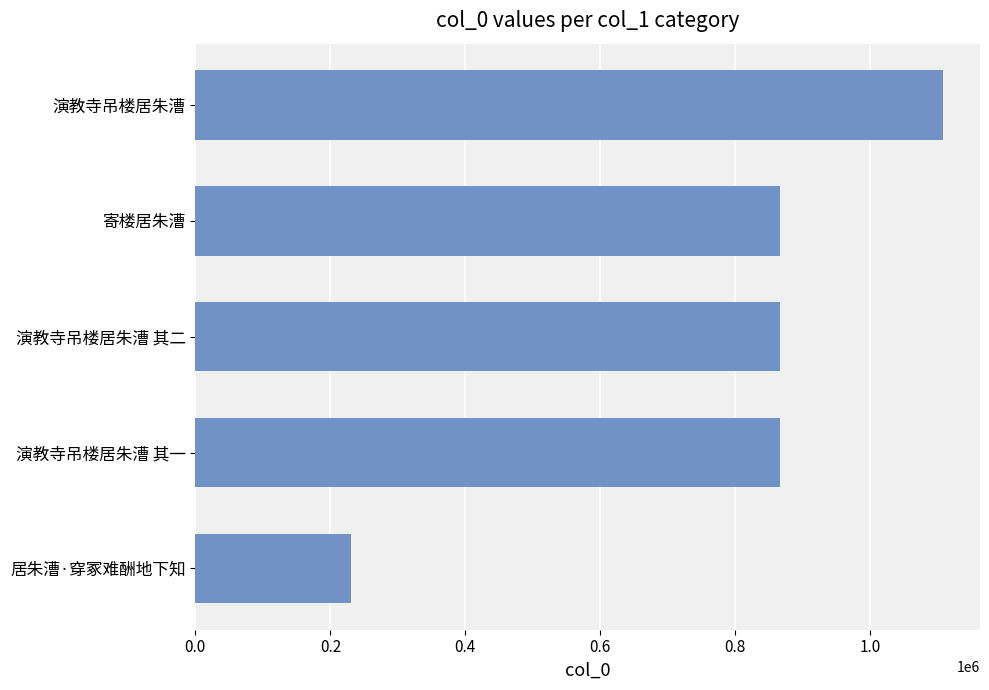

What is the sum of the values at 0.0 and 0.6?

1973495